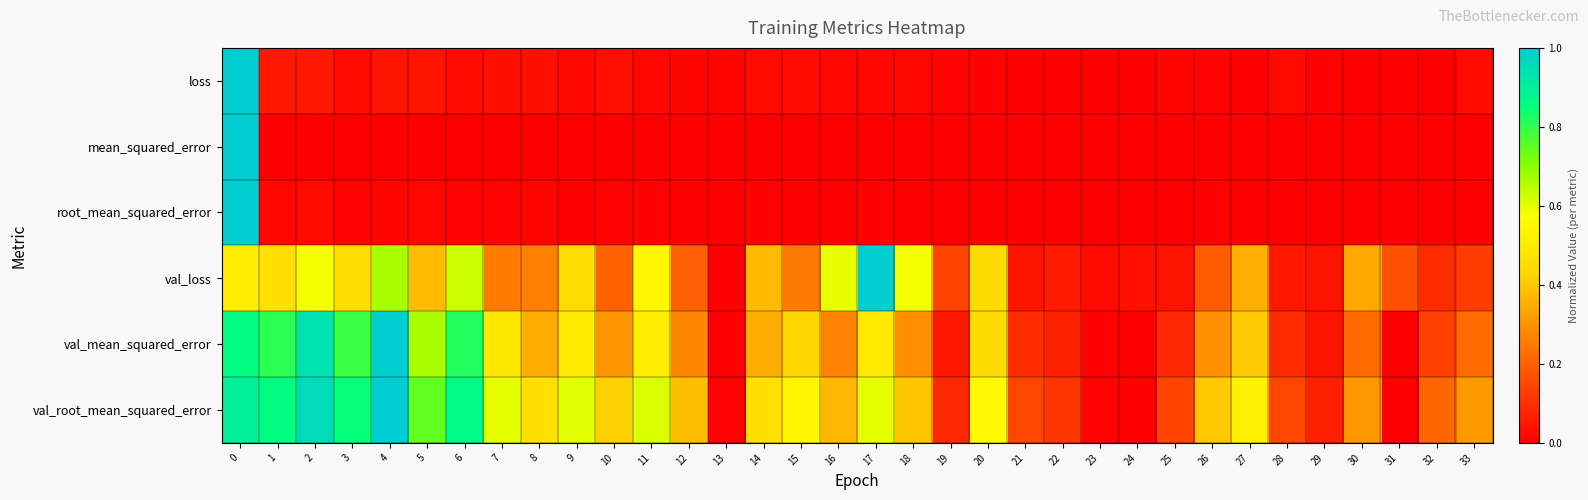

Between 2 and 12, which is larger?

2